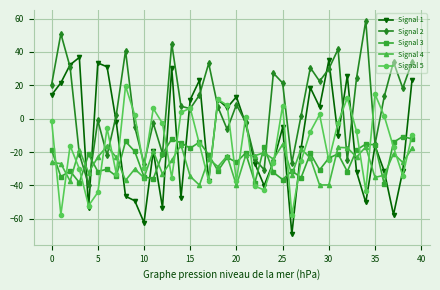

Which series has the largest total across all categories?

Signal 2